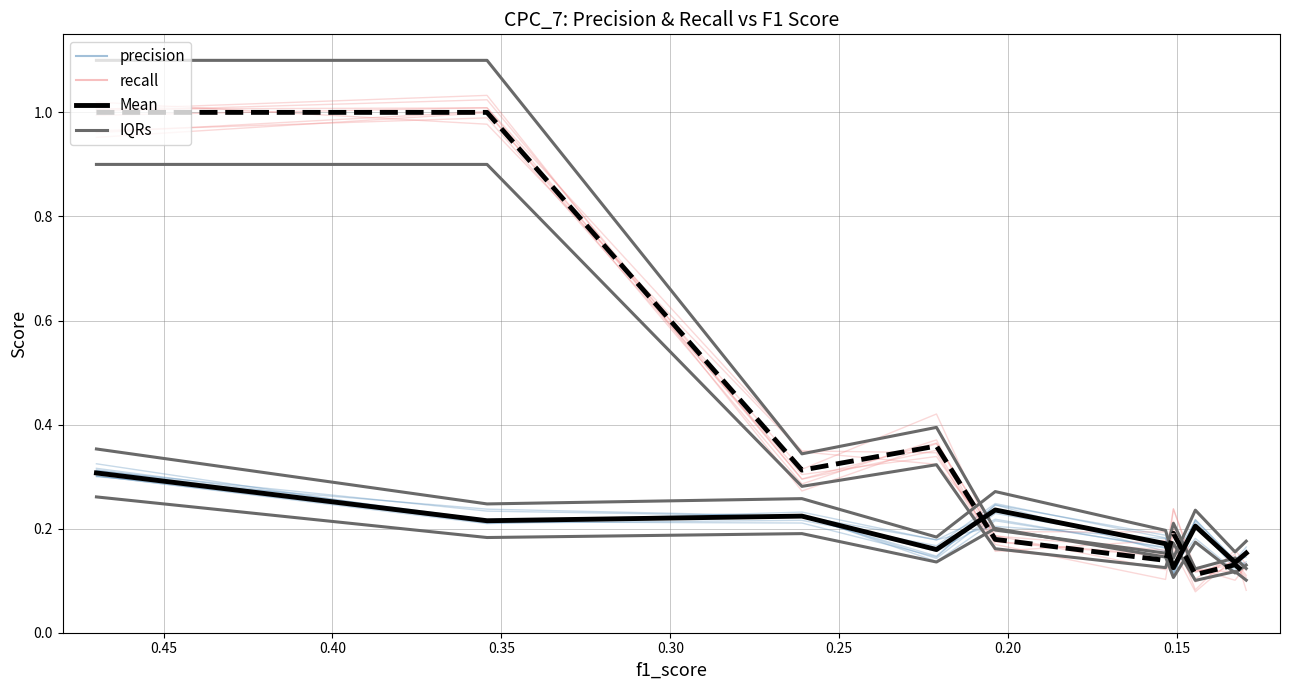

Between 0.35 and 0.45, which is larger?

0.45